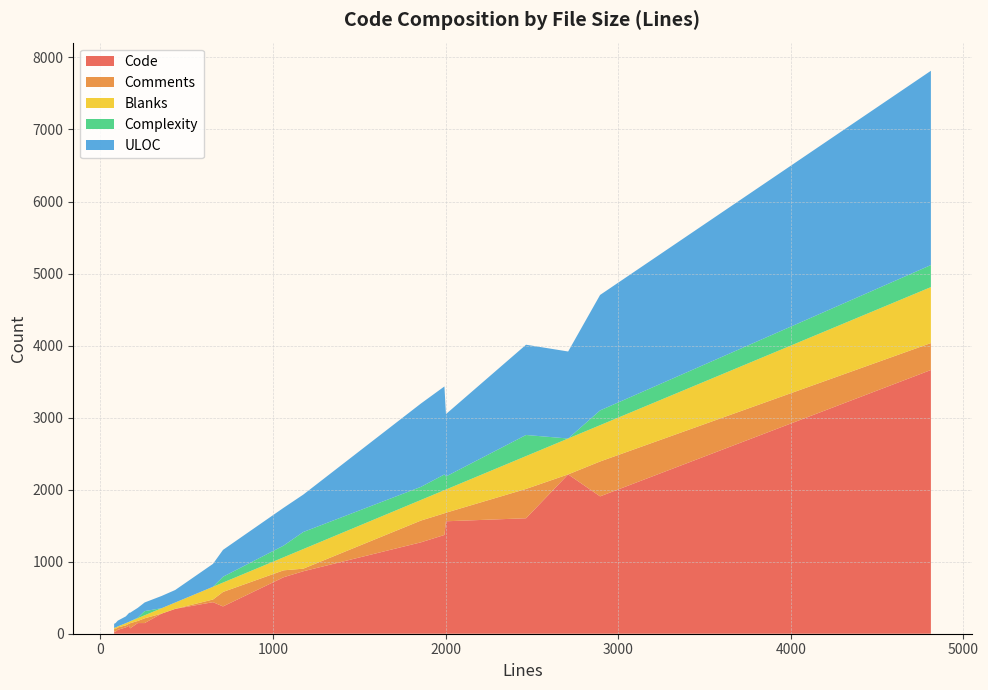

Reading left to right, what are all the values shown in this chart?

Code: tests.c=148	sizedstr.h=27	sizedstr.c=148	scan.c=784	re_lexer.l=438	re_lexer.c=1907	re_grammar.y=345	re_grammar.h=54	re_grammar.c=1371	re.h=112	re.c=1603	object.h=88	object.c=867	limits.h=74	hex_grammar.y=279	hex_grammar.h=34	hex_grammar.c=1269	grammar.y=2212	grammar.c=3661	exec.c=1561	arena.c=379
Comments: tests.c=29	sizedstr.h=38	sizedstr.c=66	scan.c=96	re_lexer.l=37	re_lexer.c=484	re_grammar.y=0	re_grammar.h=33	re_grammar.c=301	re.h=28	re.c=407	object.h=28	object.c=36	limits.h=71	hex_grammar.y=0	hex_grammar.h=33	hex_grammar.c=302	grammar.y=0	grammar.c=374	exec.c=119	arena.c=201
Blanks: tests.c=39	sizedstr.h=22	sizedstr.c=42	scan.c=181	re_lexer.l=177	re_lexer.c=504	re_grammar.y=88	re_grammar.h=13	re_grammar.c=321	re.h=27	re.c=456	object.h=31	object.c=272	limits.h=26	hex_grammar.y=75	hex_grammar.h=12	hex_grammar.c=286	grammar.y=498	grammar.c=777	exec.c=322	arena.c=130
Complexity: tests.c=6	sizedstr.h=0	sizedstr.c=58	scan.c=162	re_lexer.l=0	re_lexer.c=205	re_grammar.y=0	re_grammar.h=1	re_grammar.c=218	re.h=0	re.c=293	object.h=0	object.c=237	limits.h=1	hex_grammar.y=0	hex_grammar.h=1	hex_grammar.c=182	grammar.y=0	grammar.c=306	exec.c=181	arena.c=81
ULOC: tests.c=137	sizedstr.h=60	sizedstr.c=120	scan.c=525	re_lexer.l=318	re_lexer.c=1603	re_grammar.y=174	re_grammar.h=80	re_grammar.c=1222	re.h=125	re.c=1253	object.h=94	object.c=519	limits.h=118	hex_grammar.y=170	hex_grammar.h=58	hex_grammar.c=1157	grammar.y=1208	grammar.c=2697	exec.c=866	arena.c=373